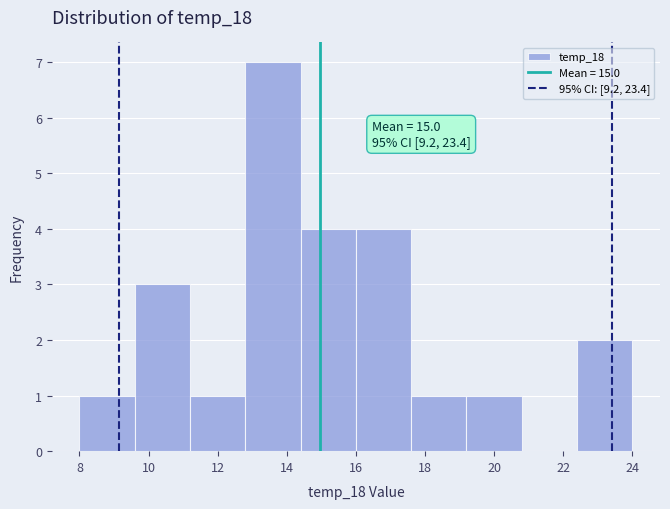

Over which range of the x-axis is the bar tallest?

12.8 to 14.4